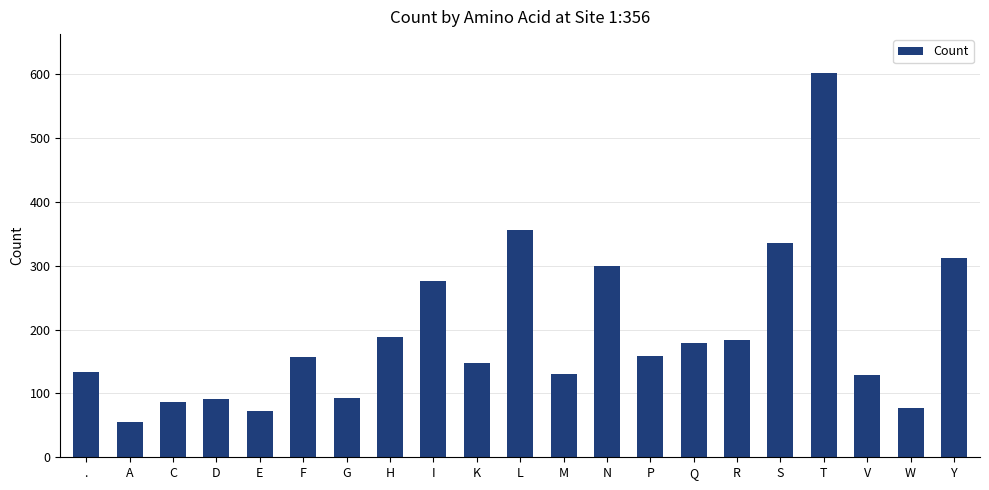

What is the maximum value shown in the chart?

603